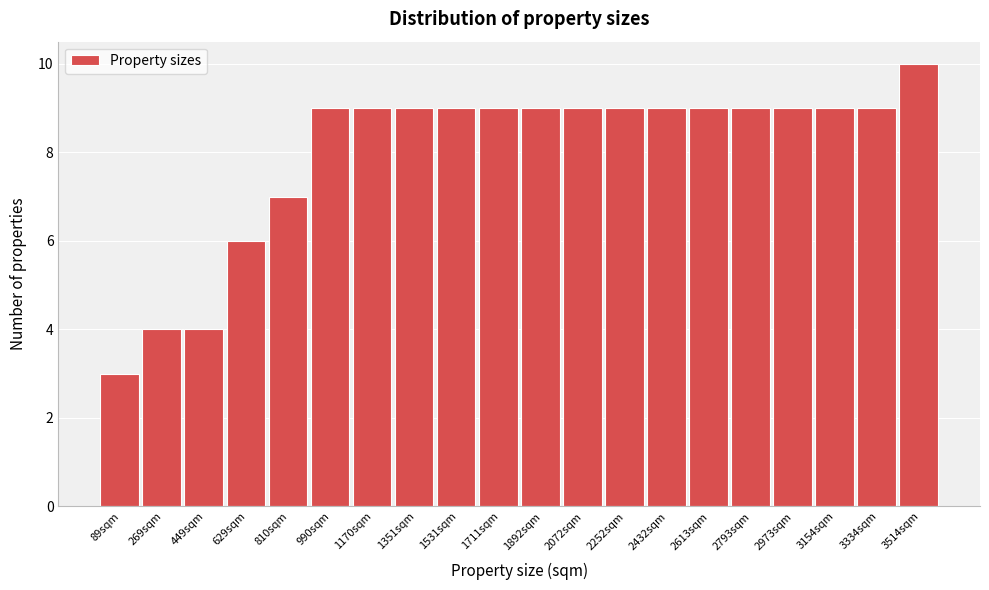

Reading left to right, extract all data points from this chart.

3	4	4	6	7	9	9	9	9	9	9	9	9	9	9	9	9	9	9	10